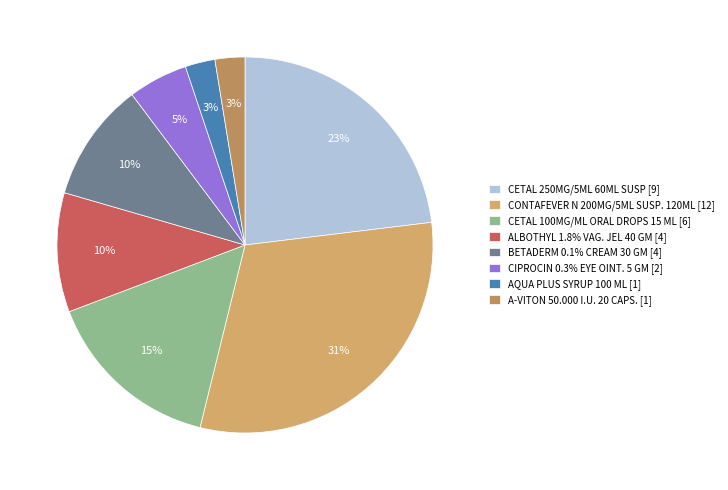

To the nearest percent, what is the average slice percentage?

12%